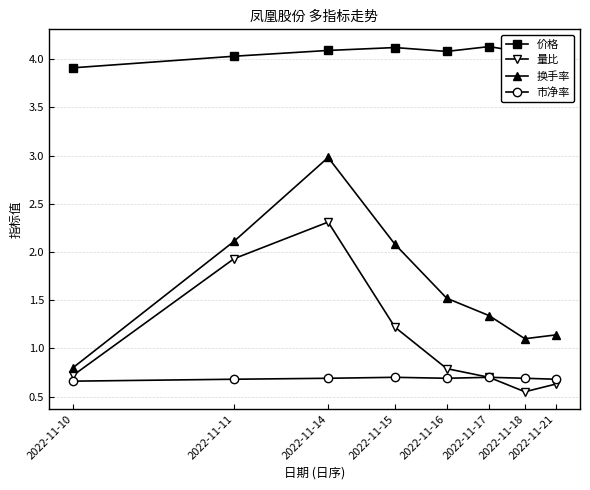

Is this an area chart (filled region under the line)?

No